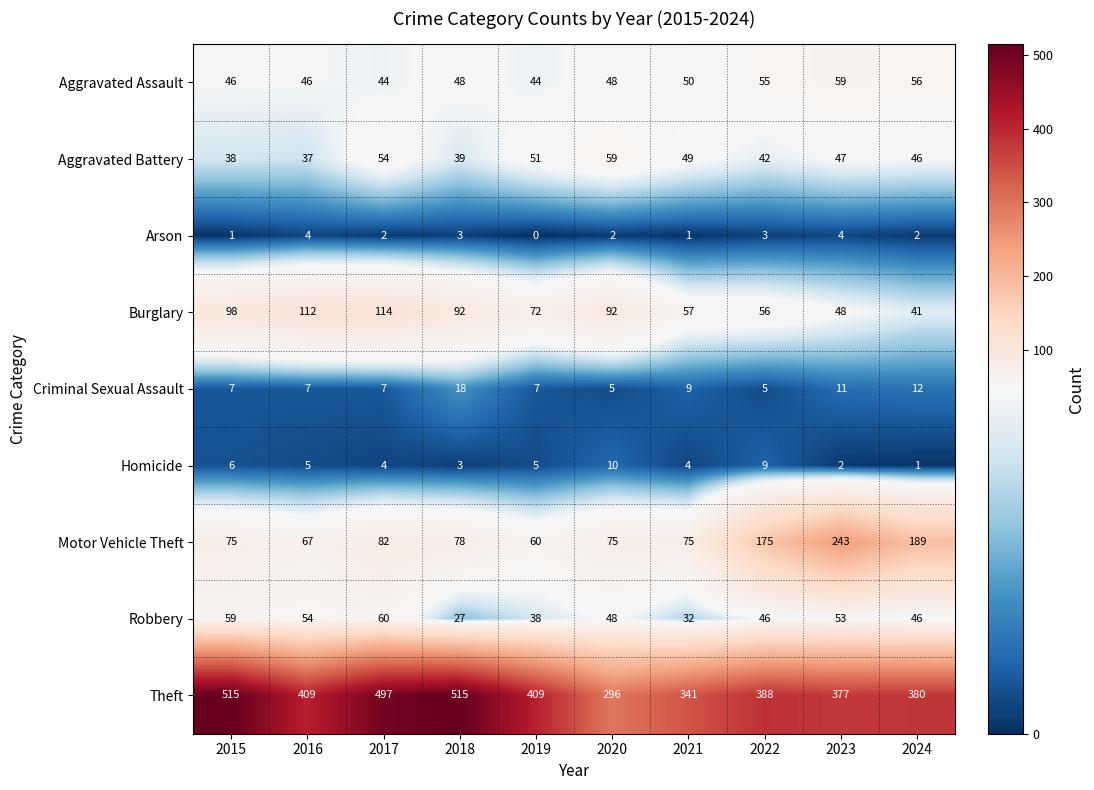

Which series changed the most between 2017 and 2021?

Theft